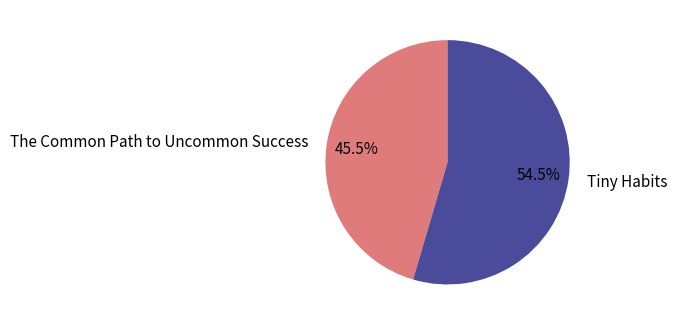

Which slice is the largest?

Tiny Habits